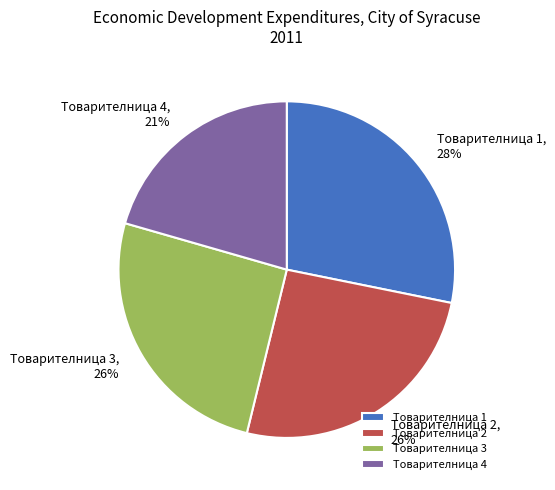

How many slices are in this pie chart?

4